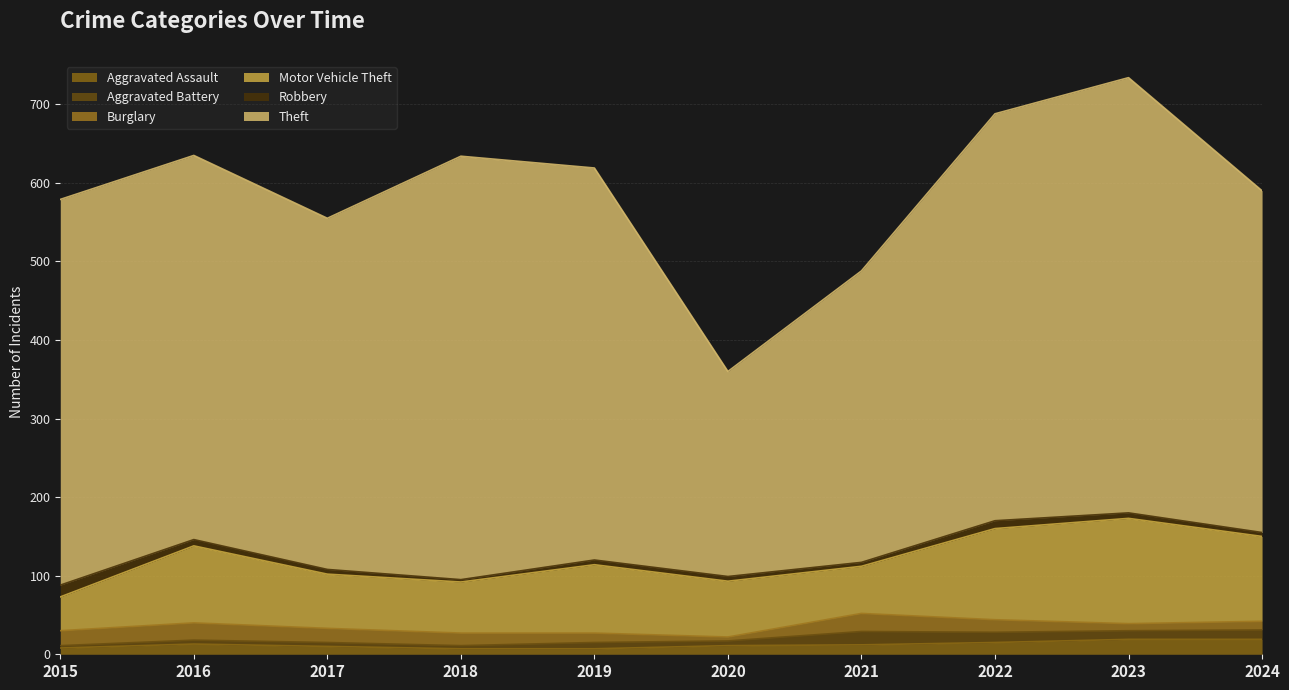

What is the total value across all series at 2024?

590